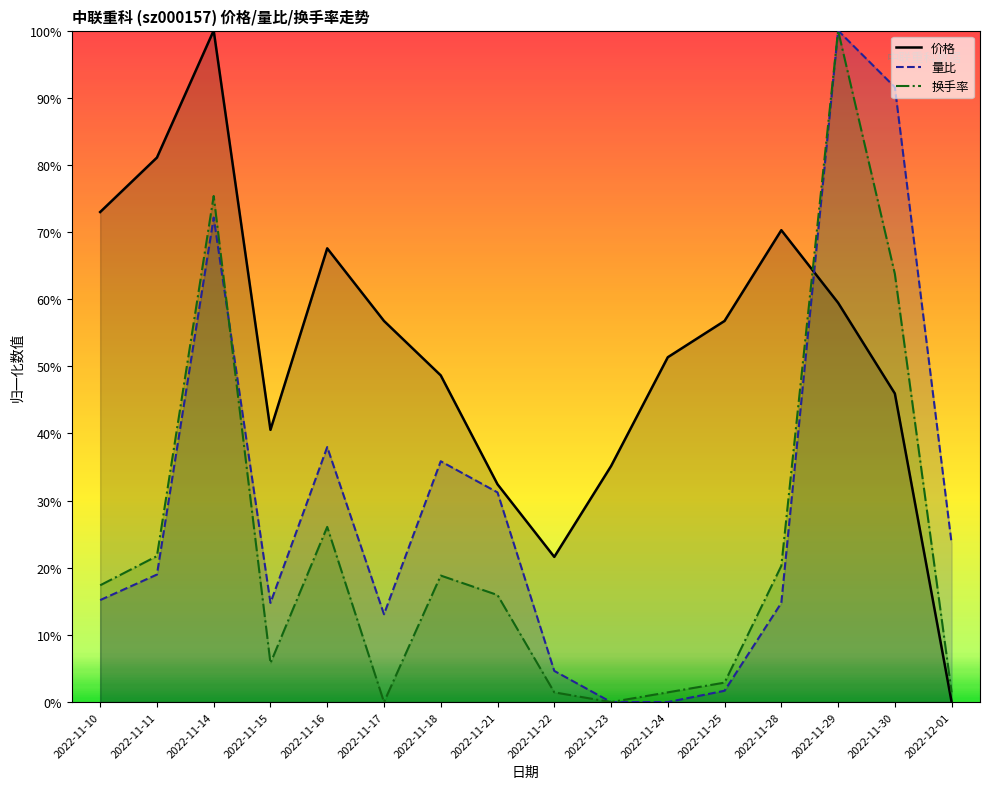

After their last crossing, which series has the higher values: 量比 or 换手率?

量比